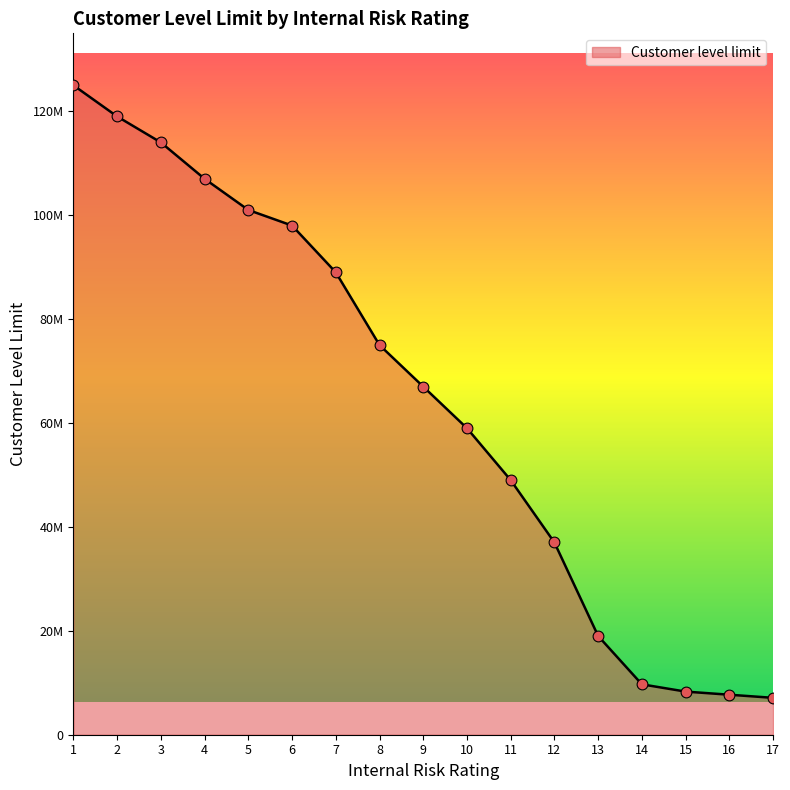

What is the change in value from 15 to 17?

-1200000